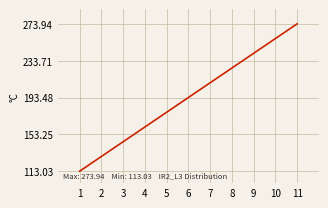

List the labels in order of value, largest first.

11, 10, 9, 8, 7, 6, 5, 4, 3, 2, 1